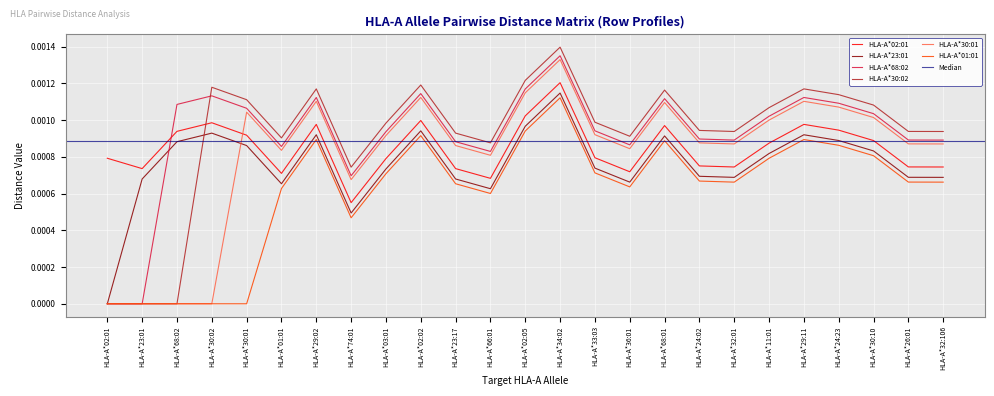

At HLA-A*02:05, list the series in order from largest to smallest.

HLA-A*30:02, HLA-A*68:02, HLA-A*30:01, HLA-A*02:01, HLA-A*23:01, HLA-A*01:01